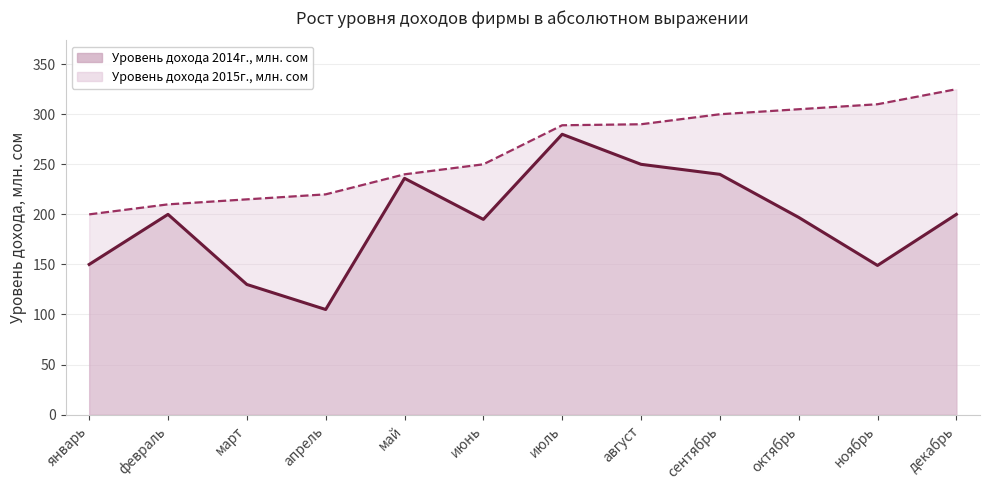

Is the value of Уровень дохода 2015г., млн. сом at май greater than the value of Уровень дохода 2014г., млн. сом at апрель?

Yes